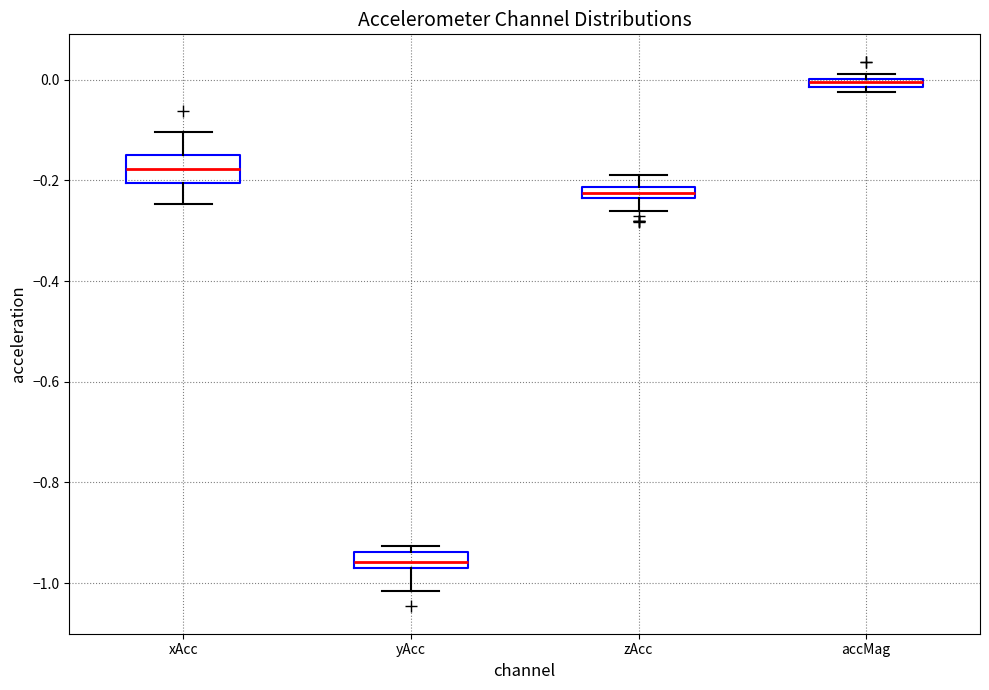

Which box's median line is the lowest?

yAcc